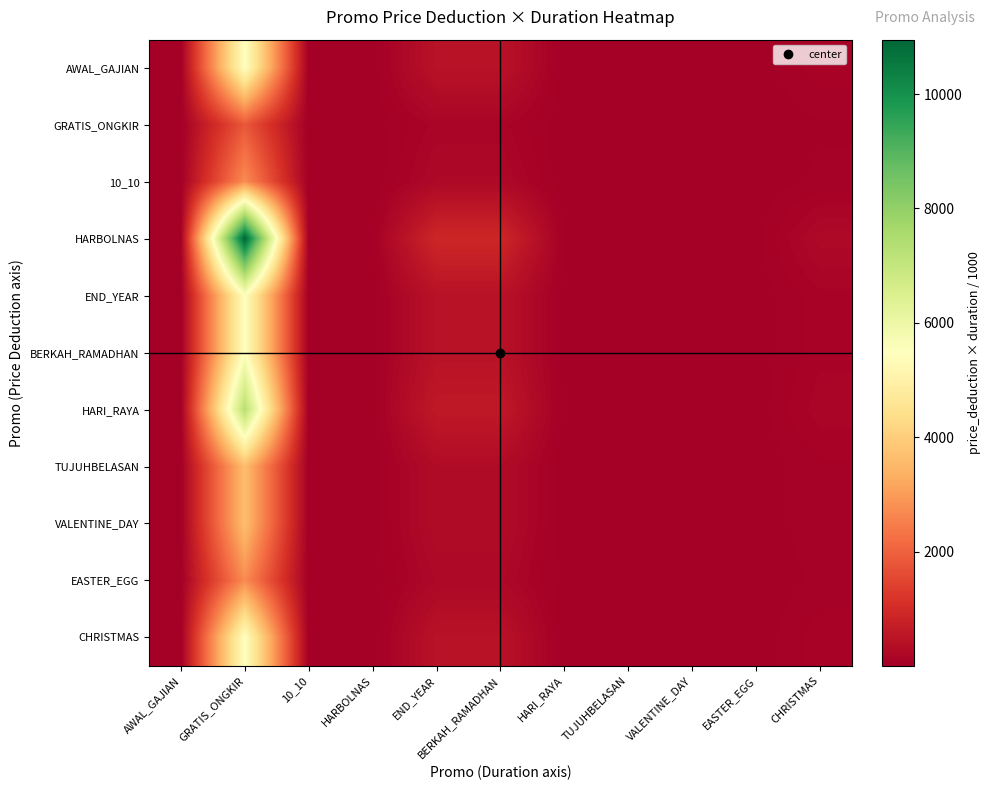

Which has a higher value, BERKAH_RAMADHAN or AWAL_GAJIAN?

BERKAH_RAMADHAN